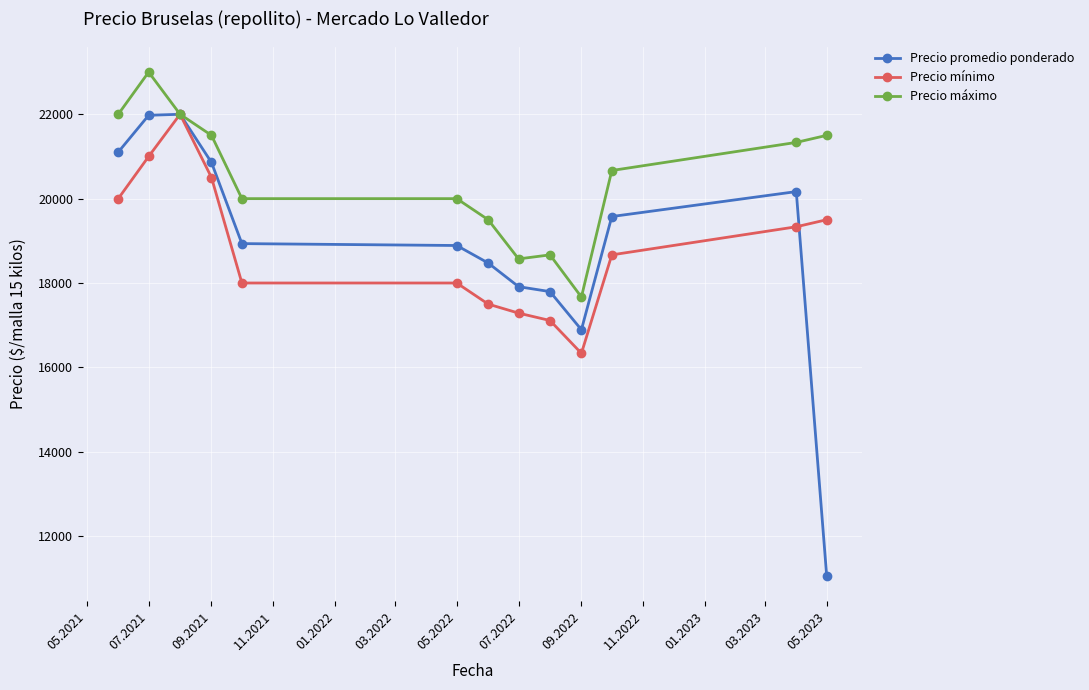

What is the maximum value for Precio máximo?

23000